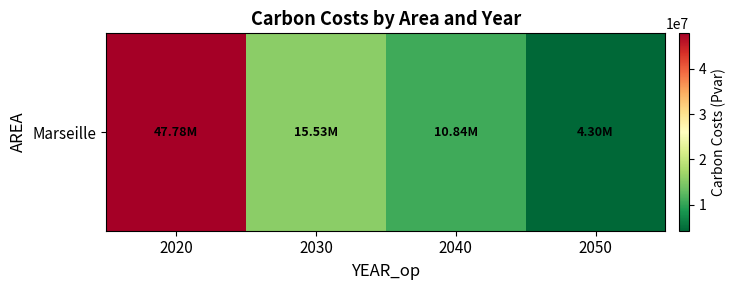

What is the difference between the second highest and minimum values?

11234342.7